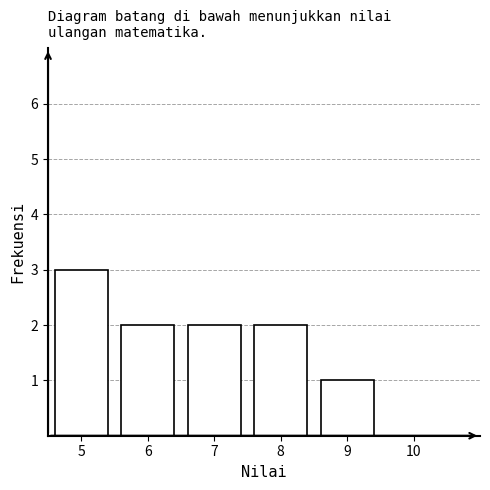

Reading left to right, extract all data points from this chart.

5=3	6=2	7=2	8=2	9=1	10=0